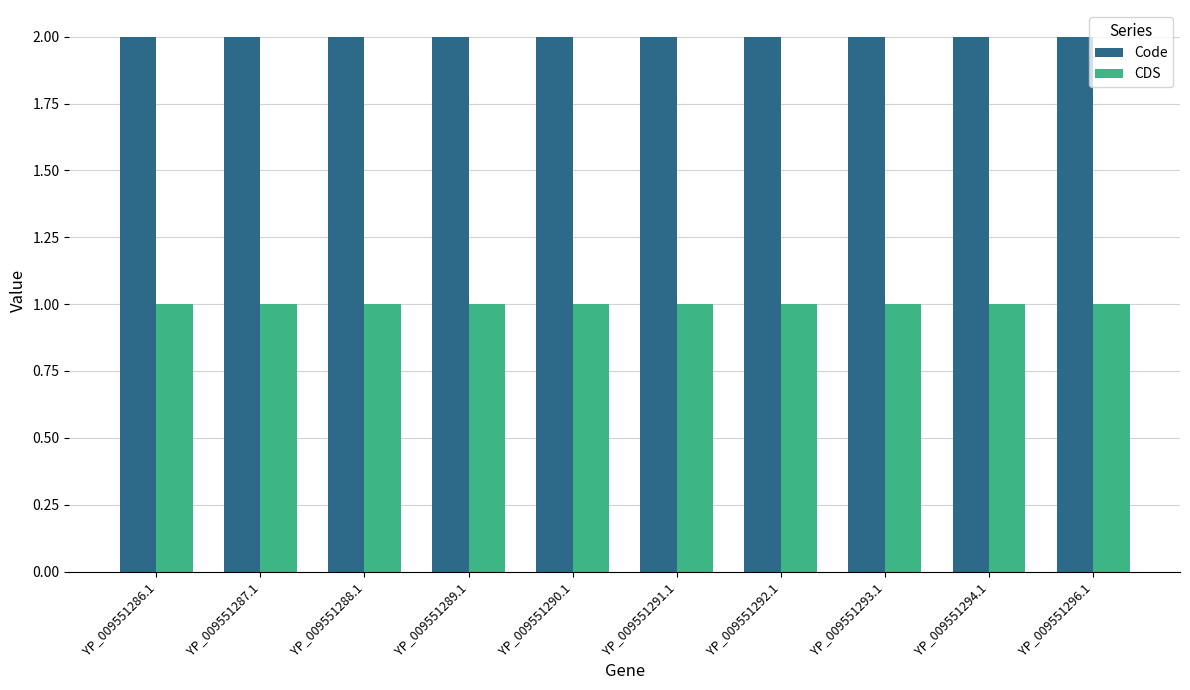

The value of CDS at YP_009551286.1 is 2. True or false?

False